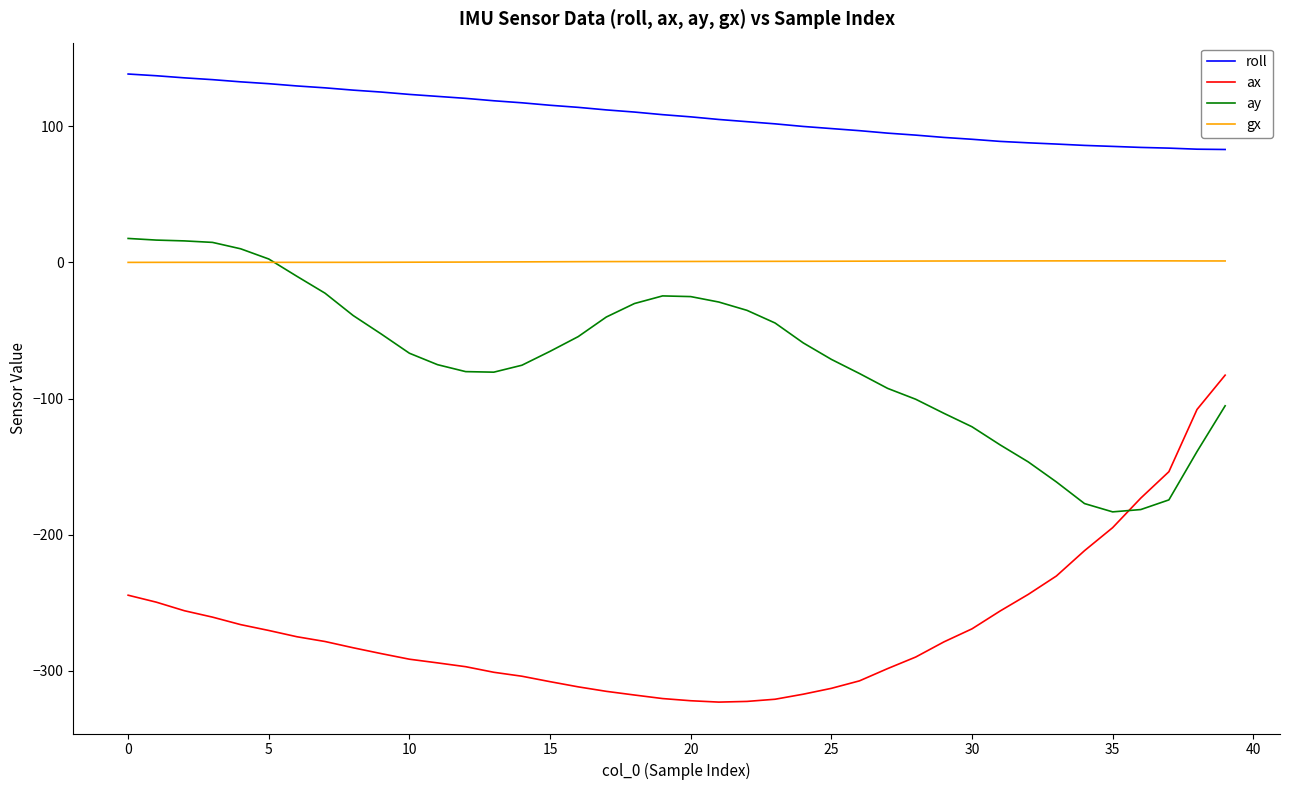

True or false: gx and roll cross at least once.

False